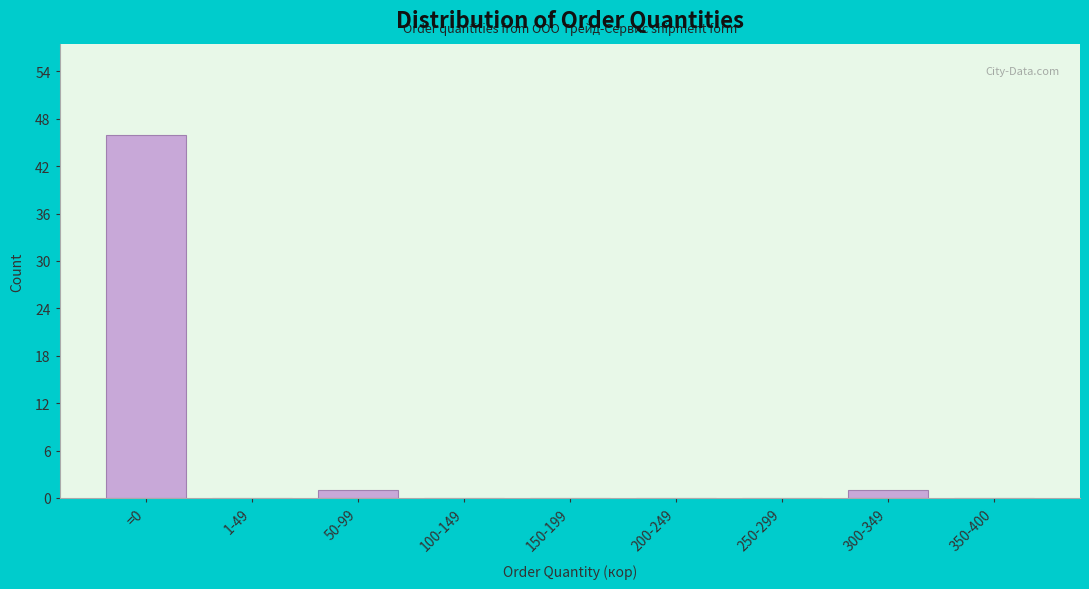

Reading left to right, transcribe all the data shown in this chart.

=0=46	1-49=0	50-99=1	100-149=0	150-199=0	200-249=0	250-299=0	300-349=1	350-400=0